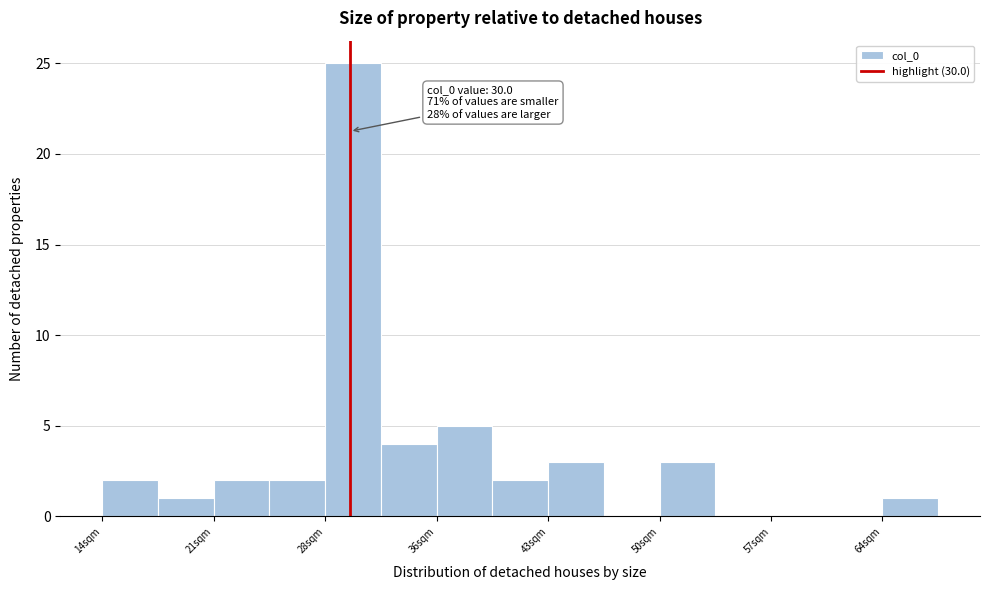

Around what value on the x-axis is the tallest bar? Give the approximate position of its centre, as read against the axis.

30